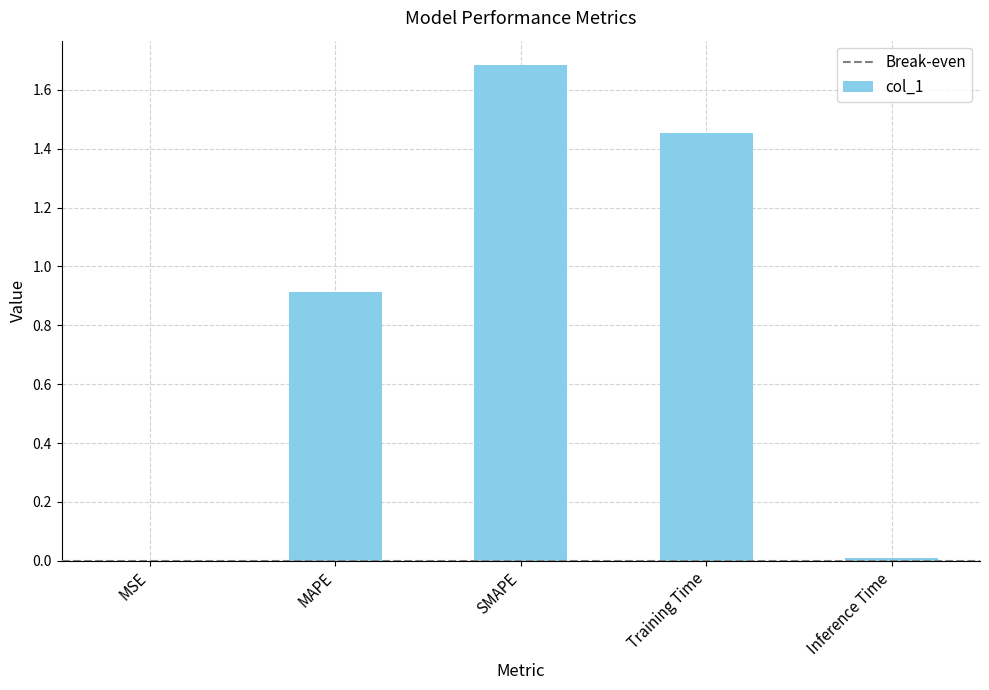

What is the sum of all values?

4.1